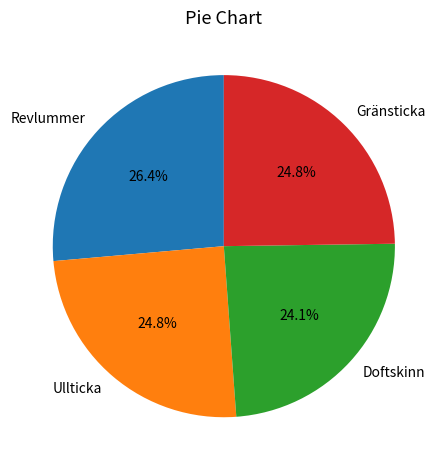

What percentage is the Ullticka slice, to the nearest percent?

25%